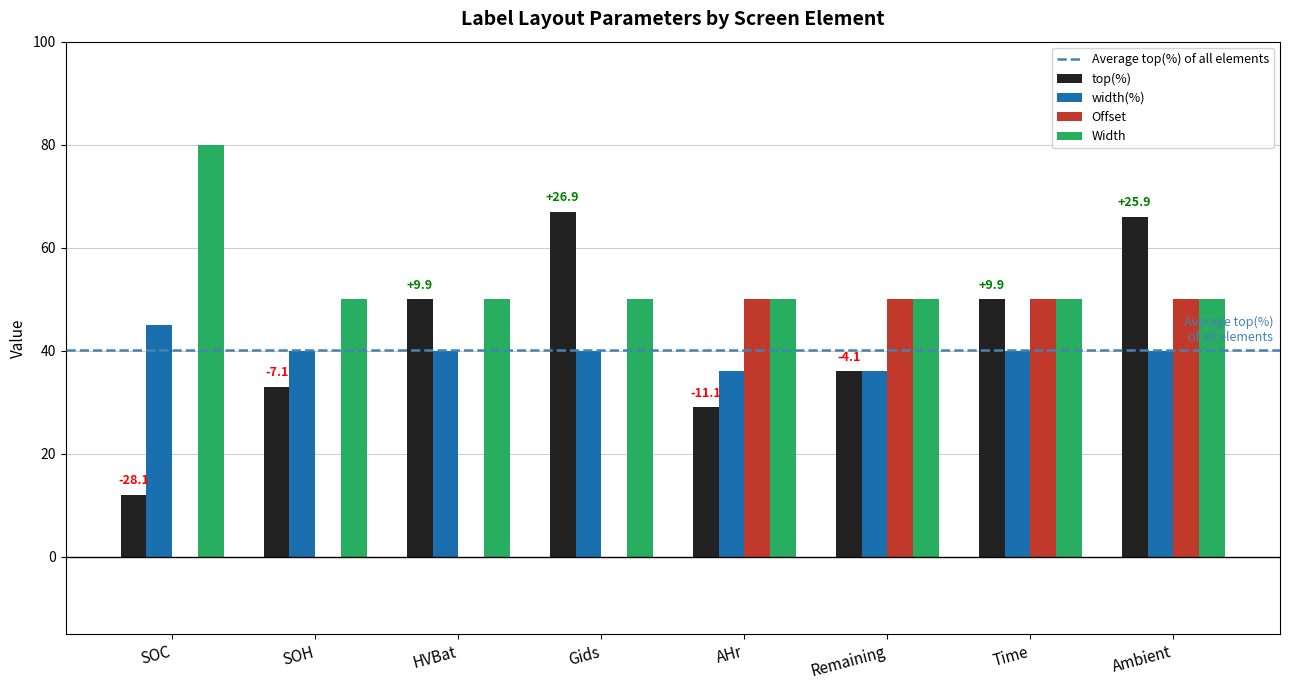

What is the approximate value of width(%) at Ambient?

40